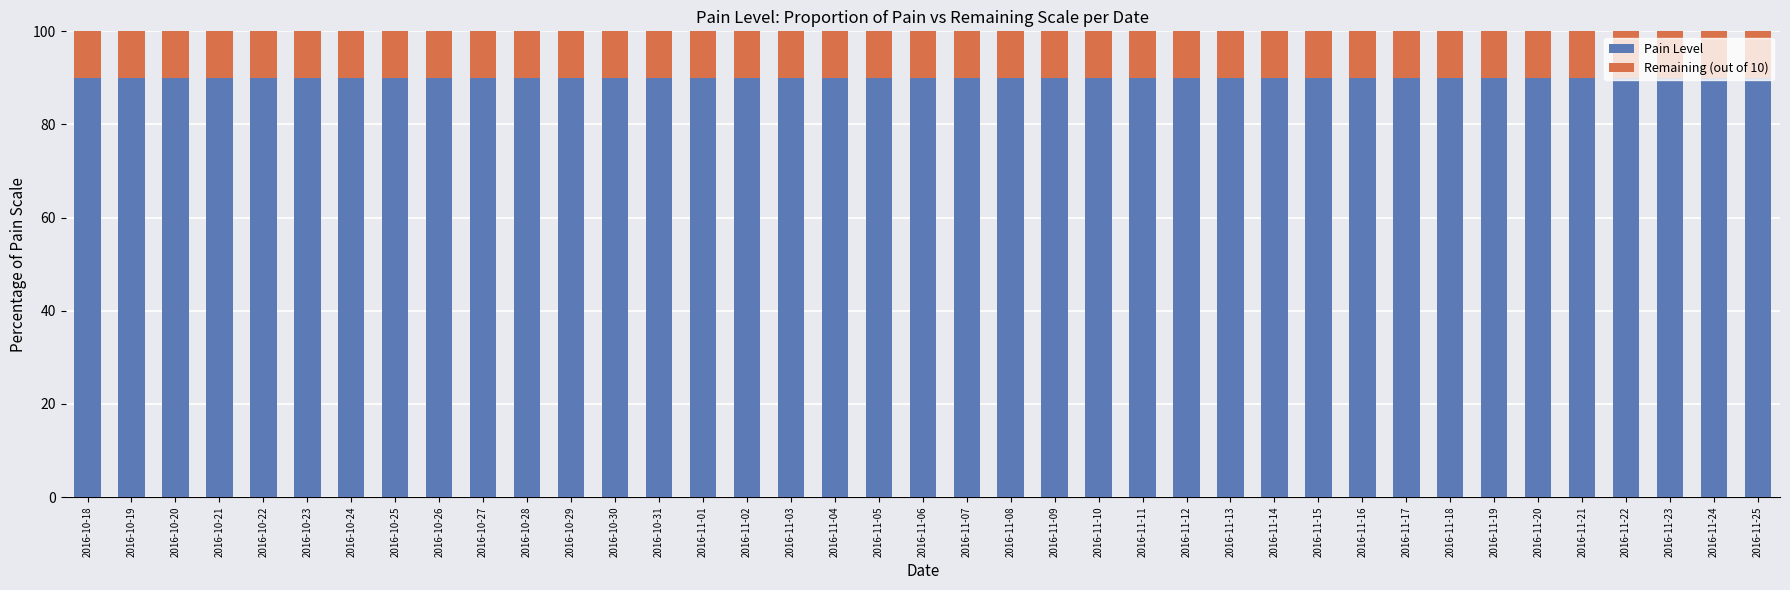

The value of Pain Level at 2016-11-06 is 57. True or false?

False